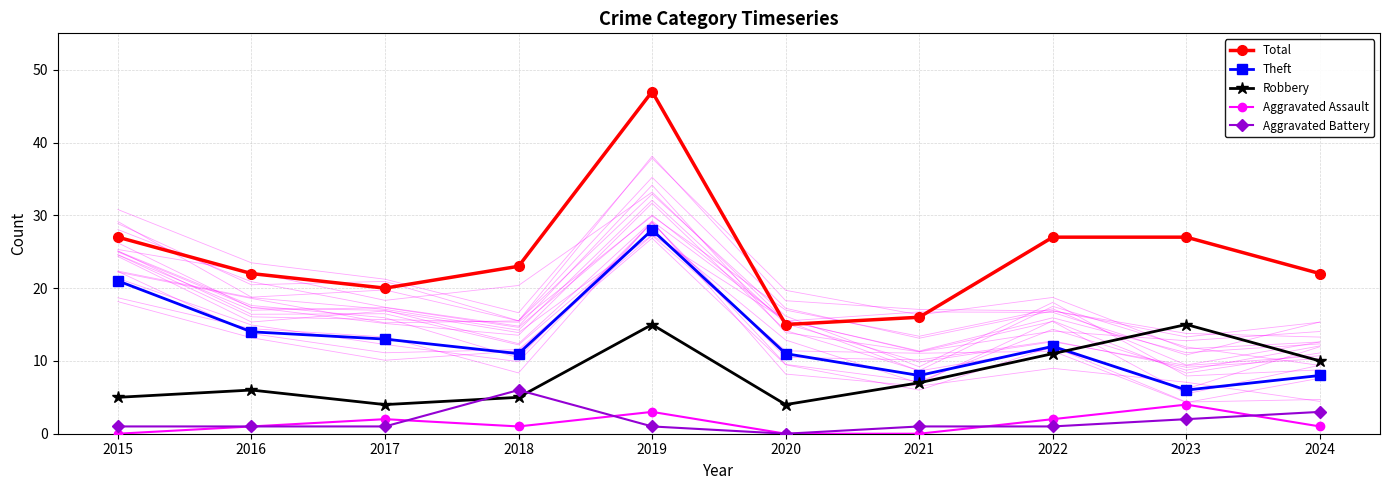

Where is Robbery nearest to the value 9?

2024